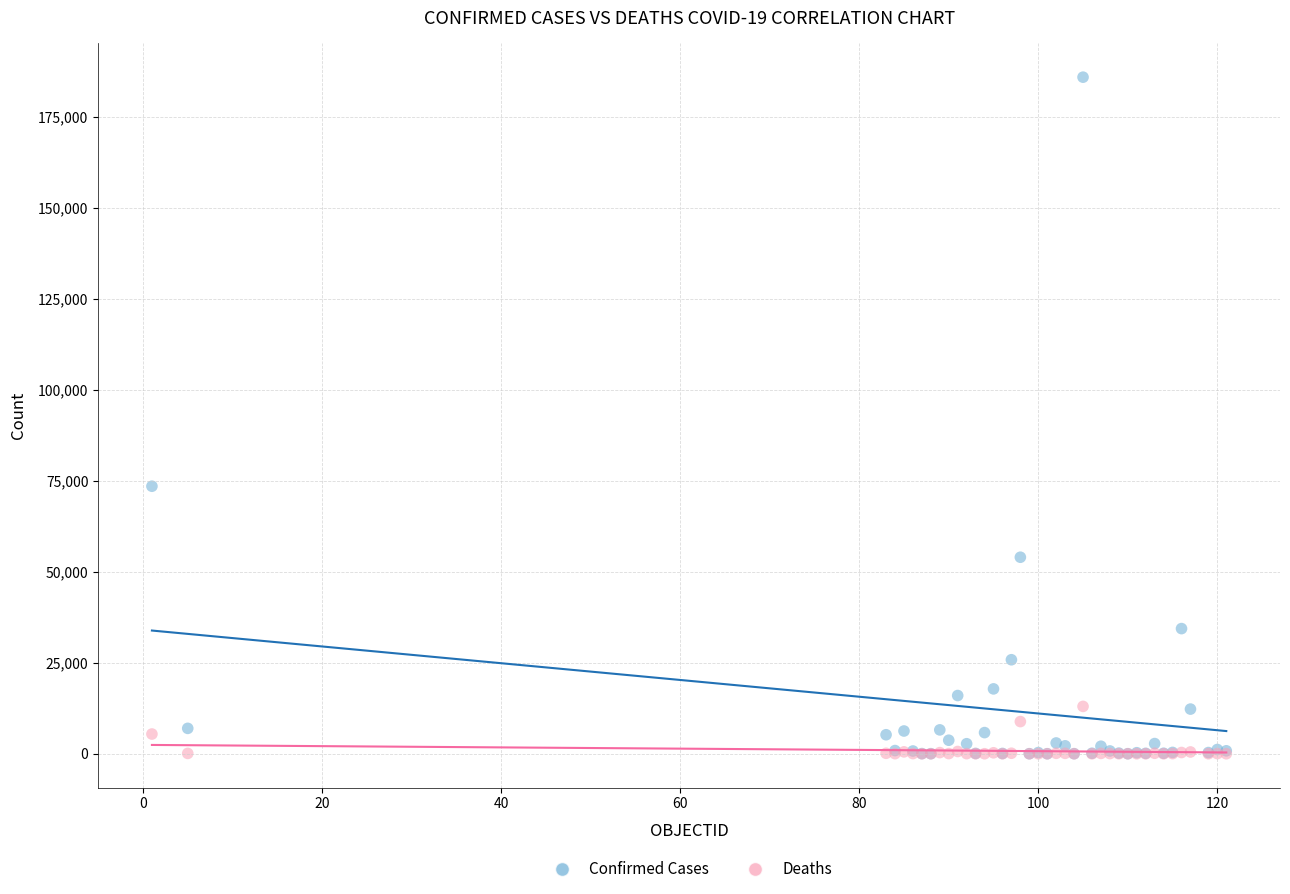

Across all series, what Y value is closest to 92919?

73485